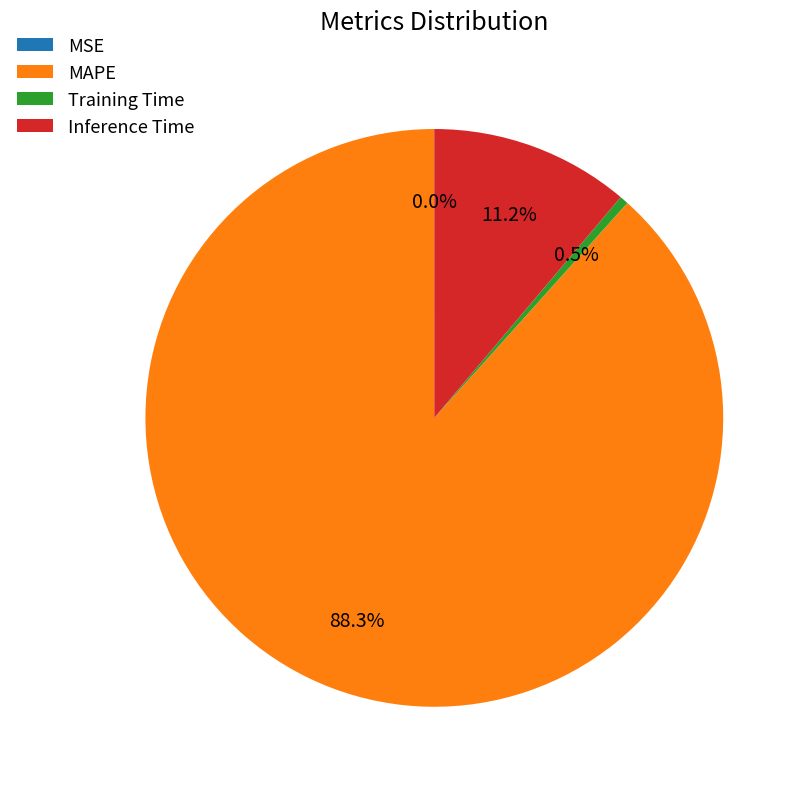

Which has a higher value, MAPE or Training Time?

MAPE